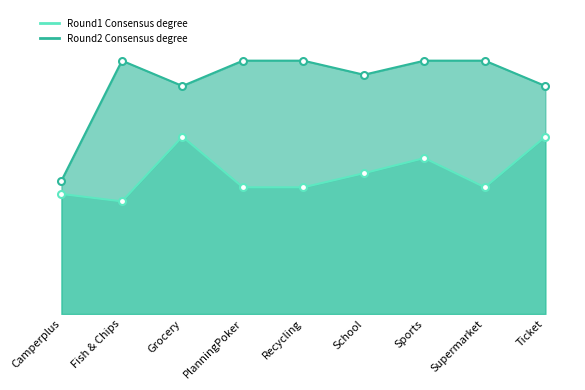

What is the label of the 1st point from the left?

Camperplus